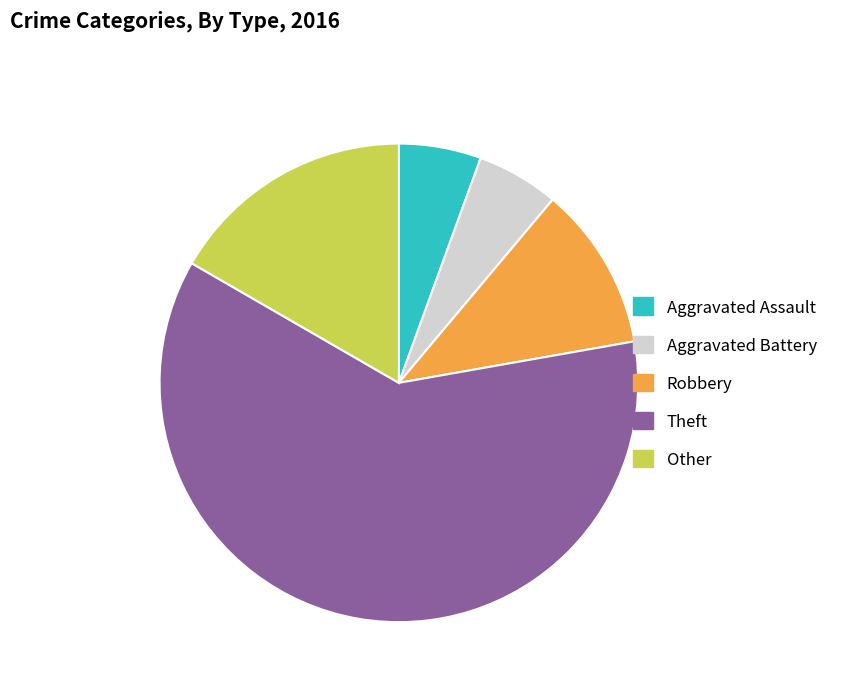

Do Robbery and Aggravated Battery together represent more than half of the pie?

No